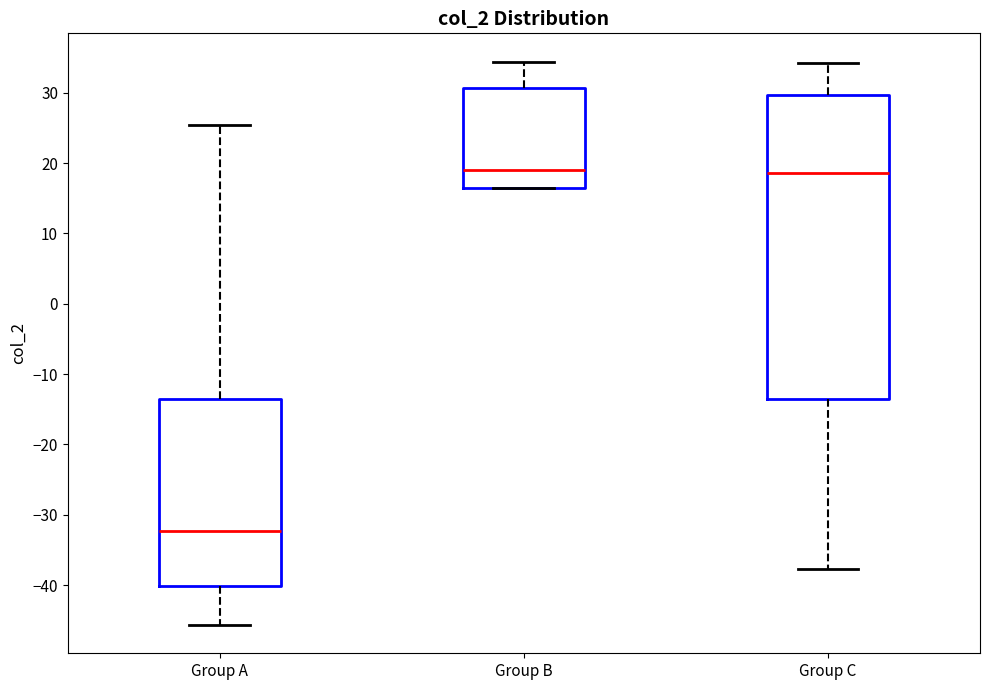

Reading left to right, transcribe this box plot: for each box, give where its median line is, the range the box spans, and where its two whiskers end, as read against the y-axis. The values are not printed on the chart, so give them approximately, as read against the axis.

Group A: median -32, box -40 to -13, whiskers -46 to 25
Group B: median 19, box 16 to 31, whiskers 16 to 34
Group C: median 19, box -13 to 30, whiskers -38 to 34